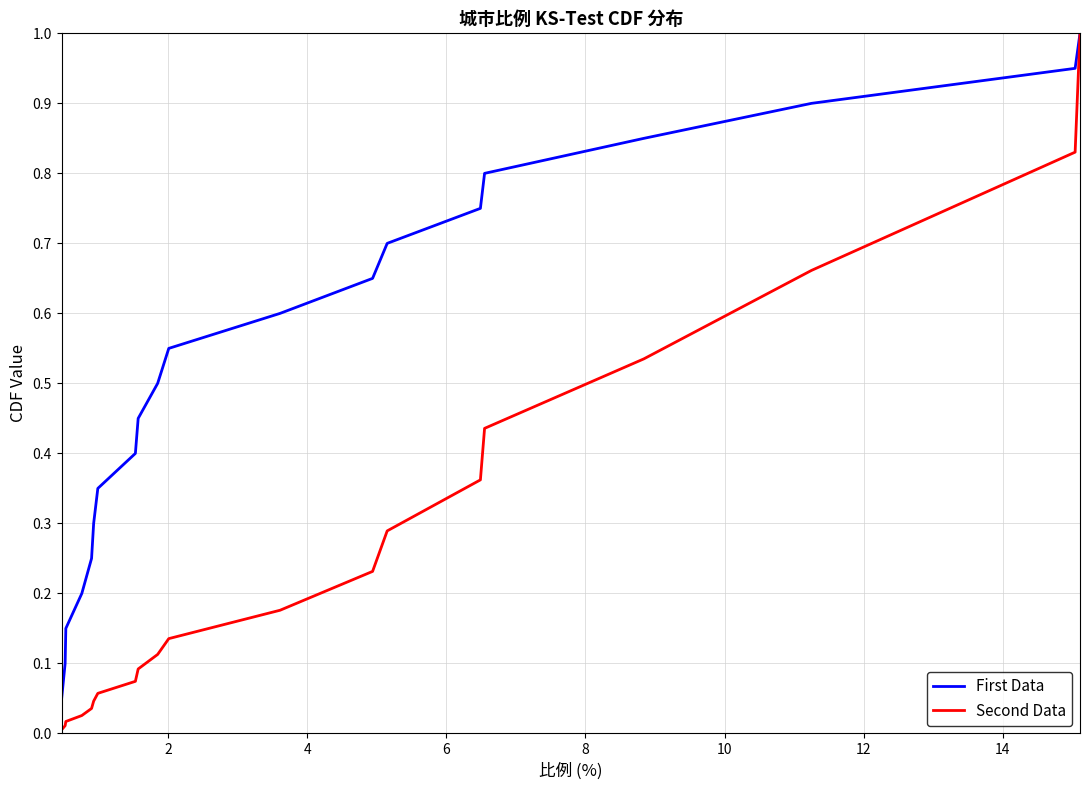

Does the chart have visible grid lines?

Yes